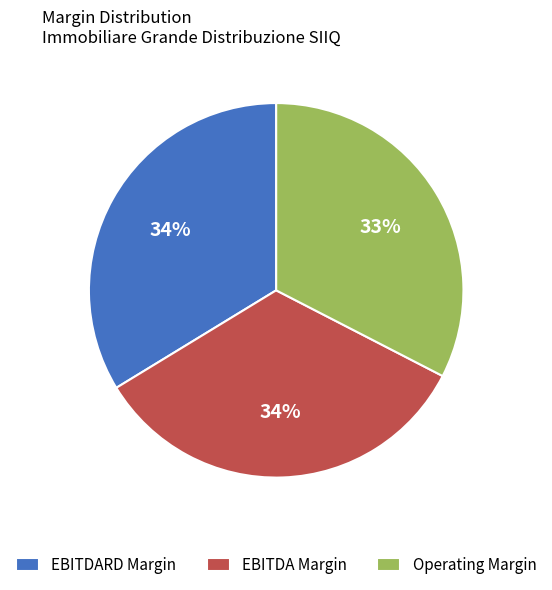

Is there any slice that represents more than half of the pie?

No